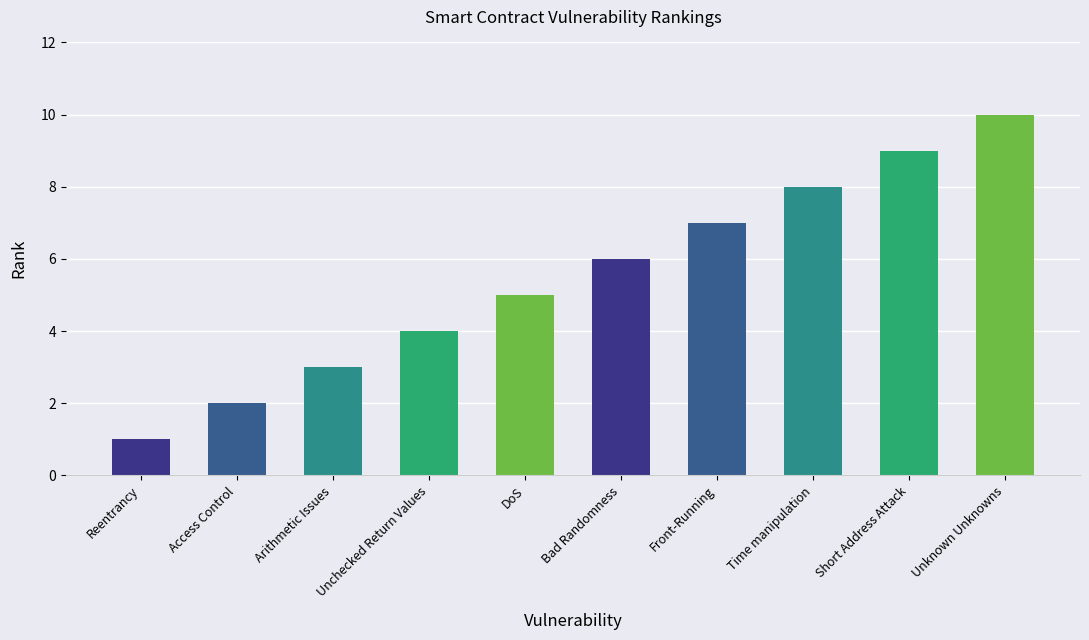

Between Arithmetic Issues and Time manipulation, which is larger?

Time manipulation